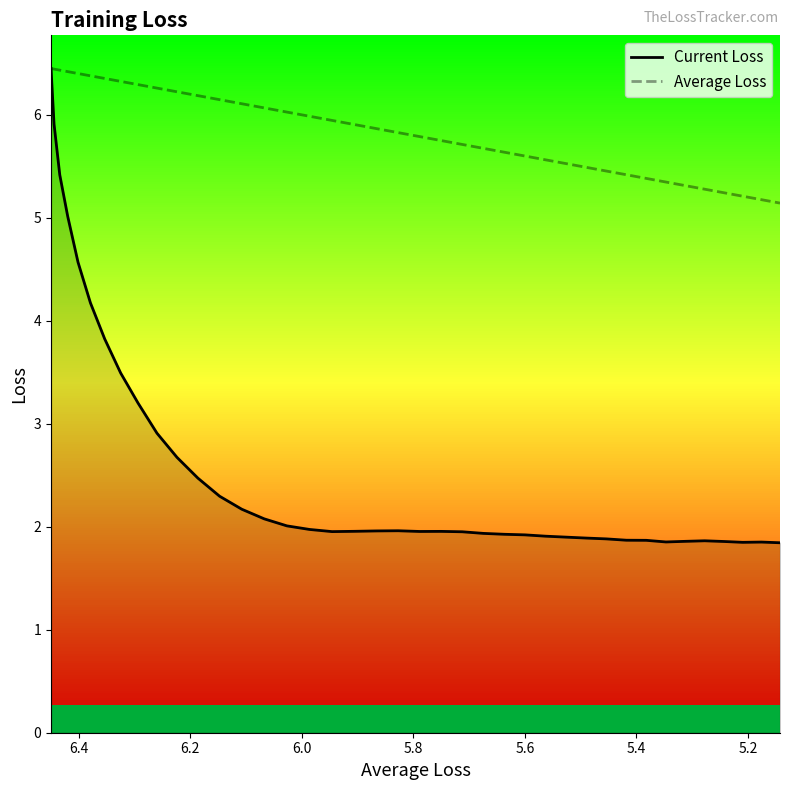

Is the value of Average Loss at 31 greater than the value of Current Loss at 34?

Yes